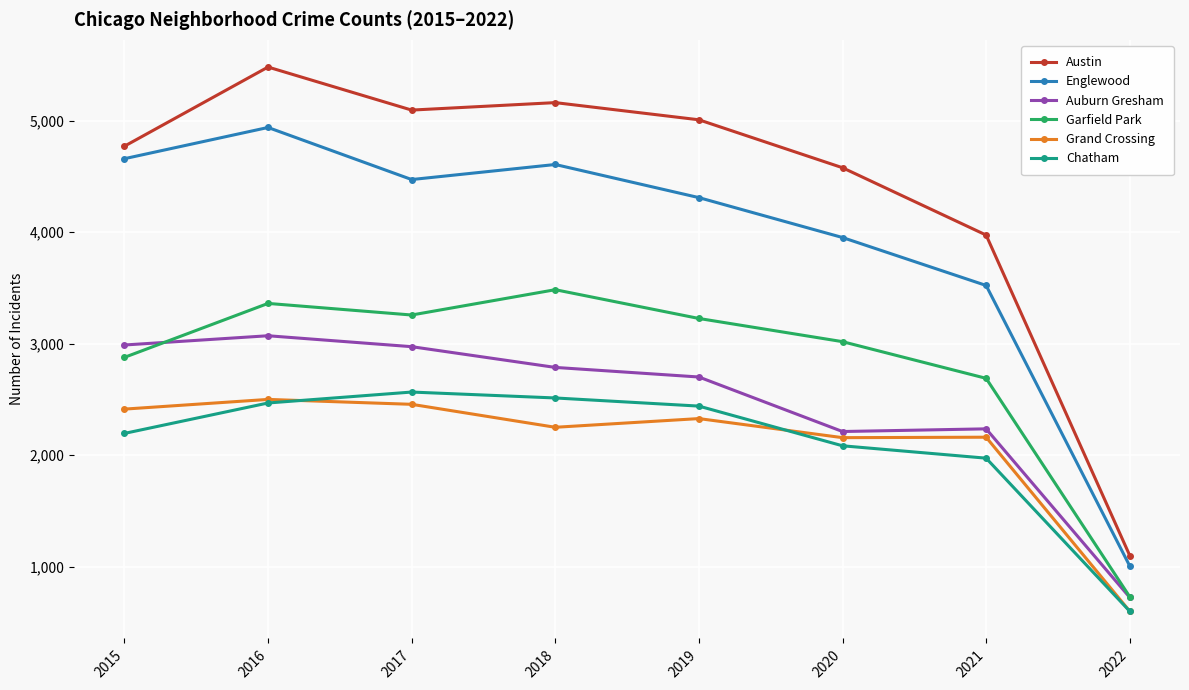

What is the maximum value shown in the chart?

5481